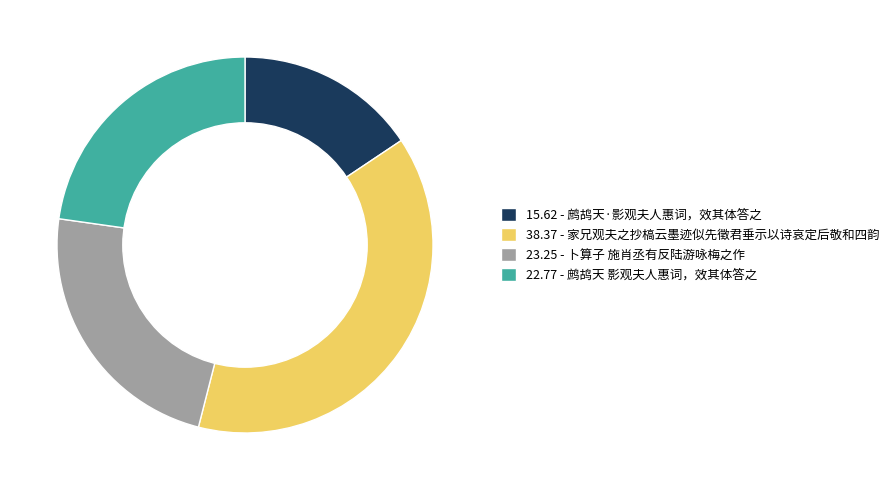

Is there any slice that represents more than half of the pie?

No